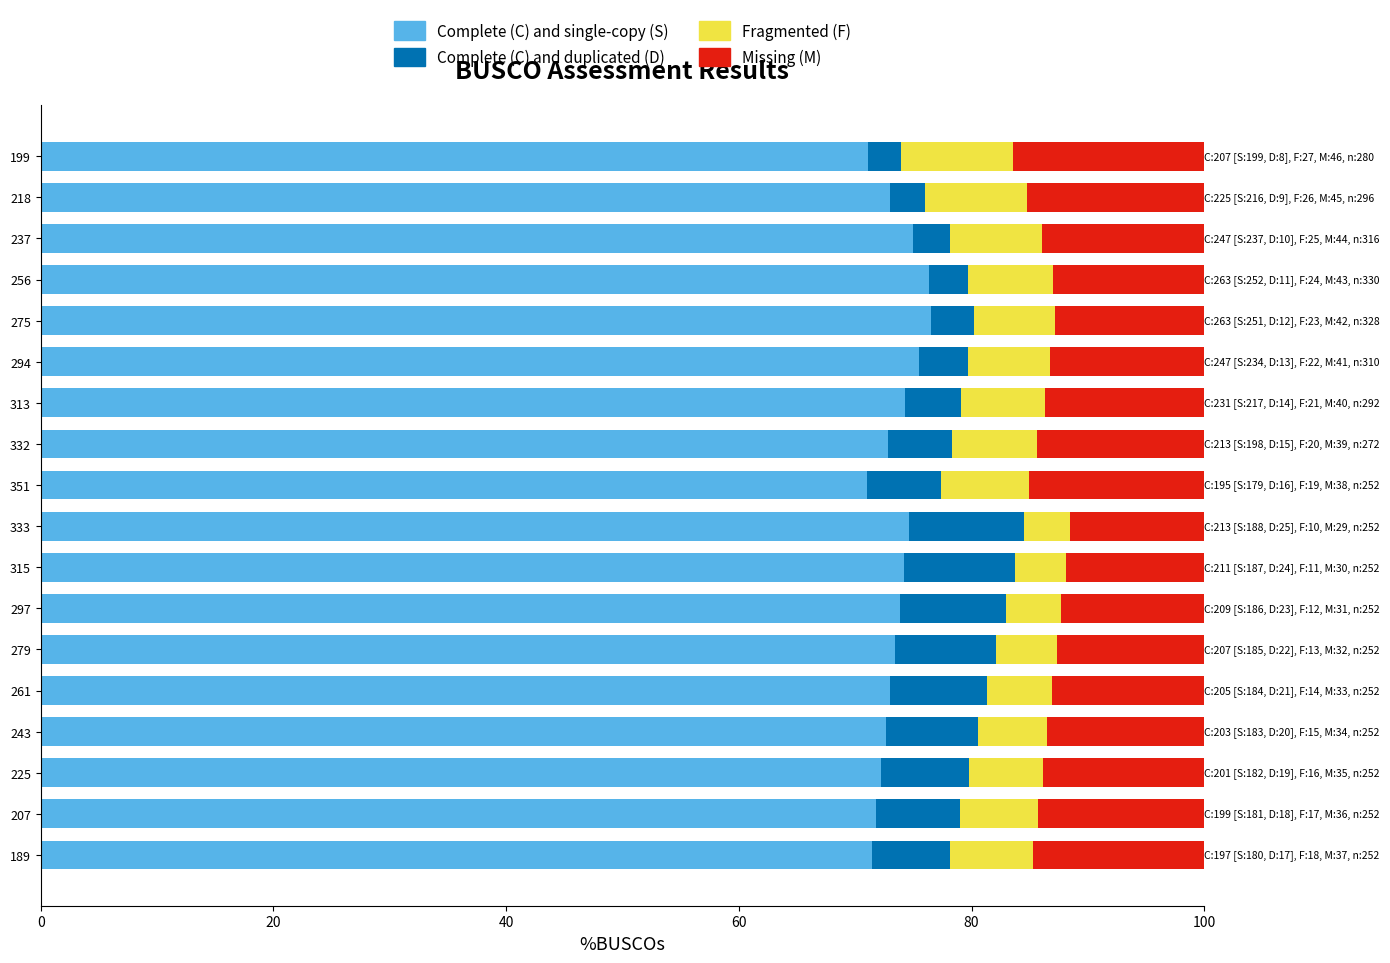

What is the sum of the Complete (C) and single-copy (S) values at 243 and 256?

149.0